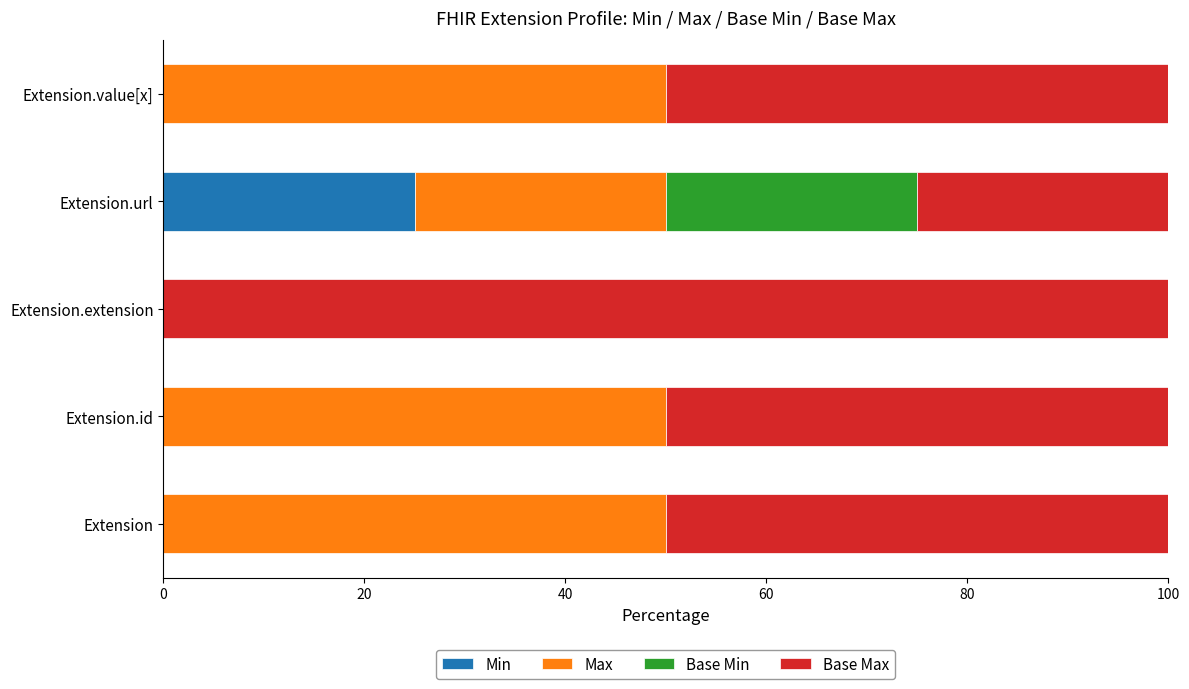

What is the highest value of the Min series?

25